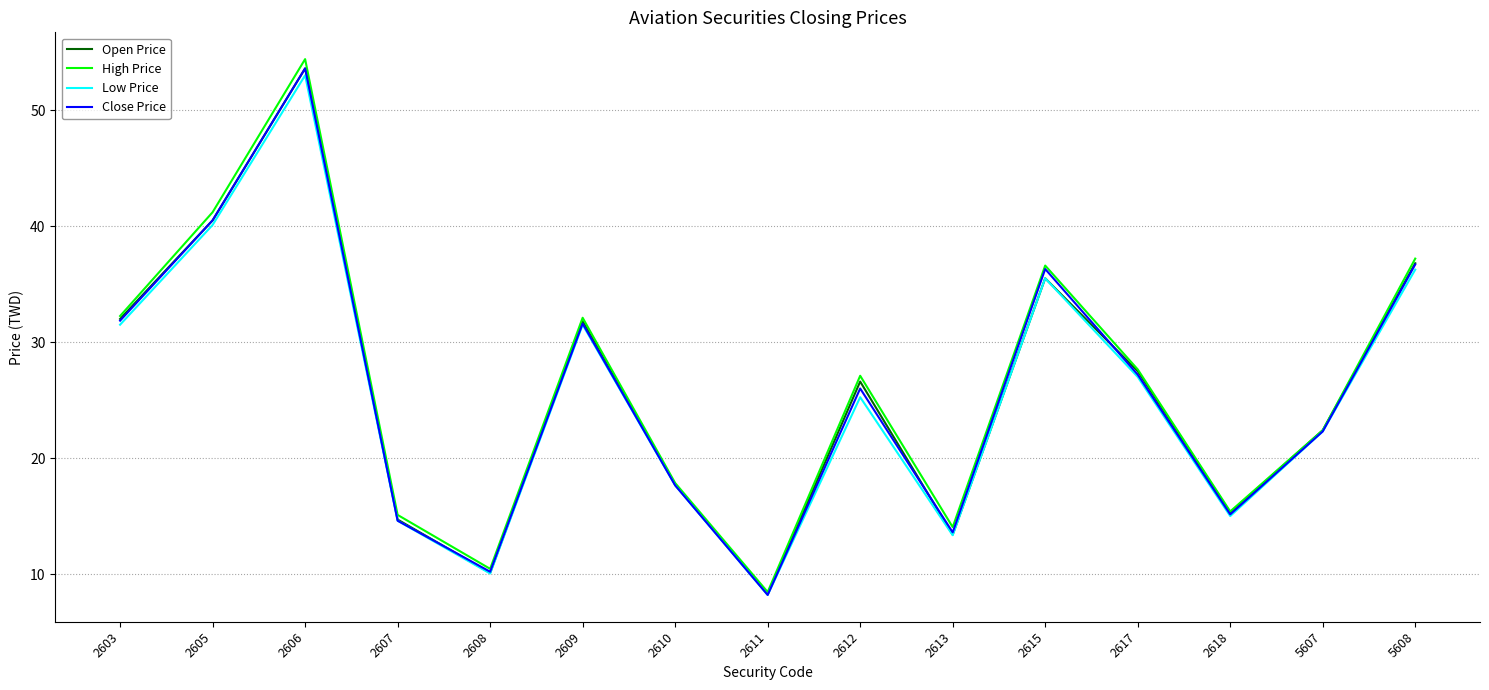

How many lines are shown in the chart?

4